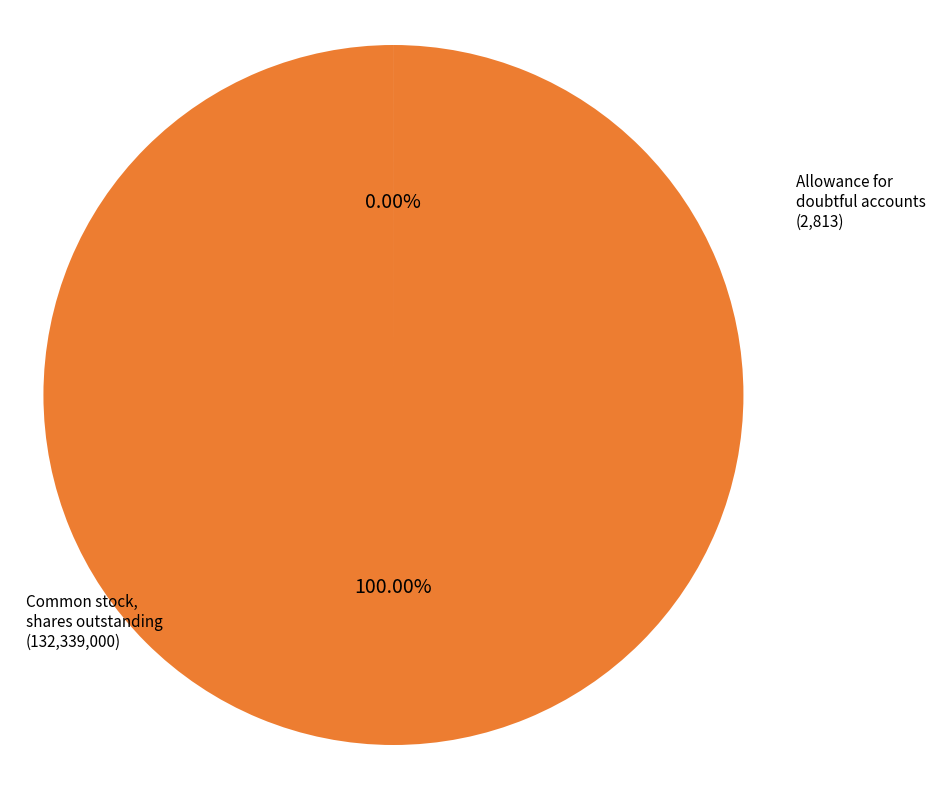

Which slice represents more than half of the pie?

Common stock, shares outstanding